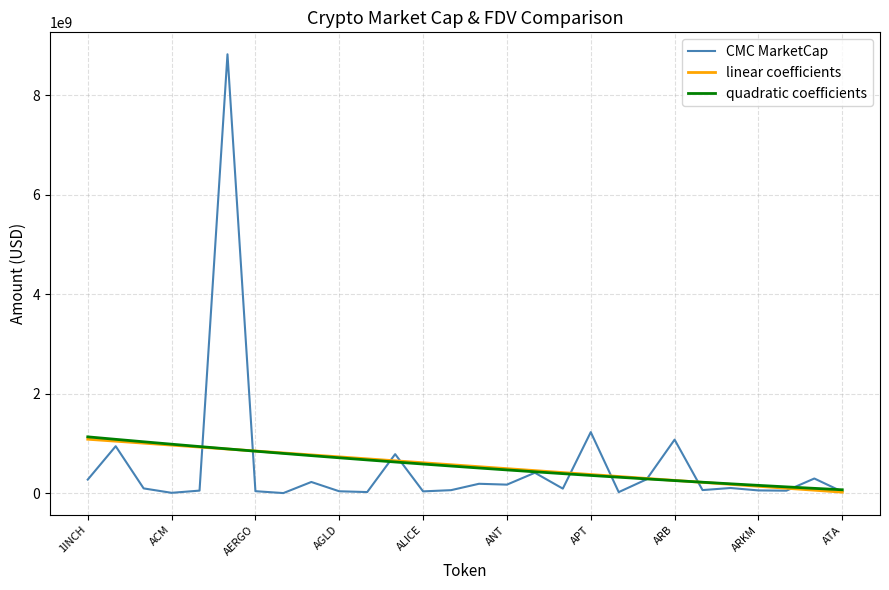

Which series has the widest spread of values?

CMC MarketCap